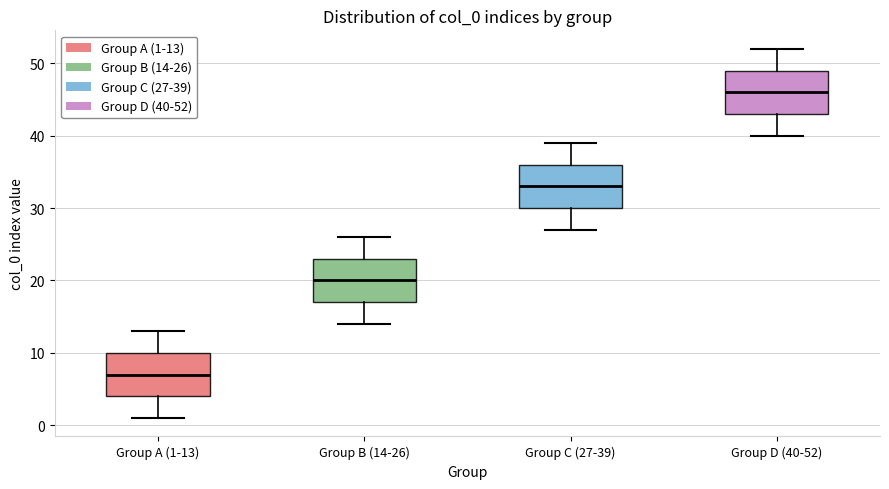

Which box has the lowest median line?

Group A (1-13)